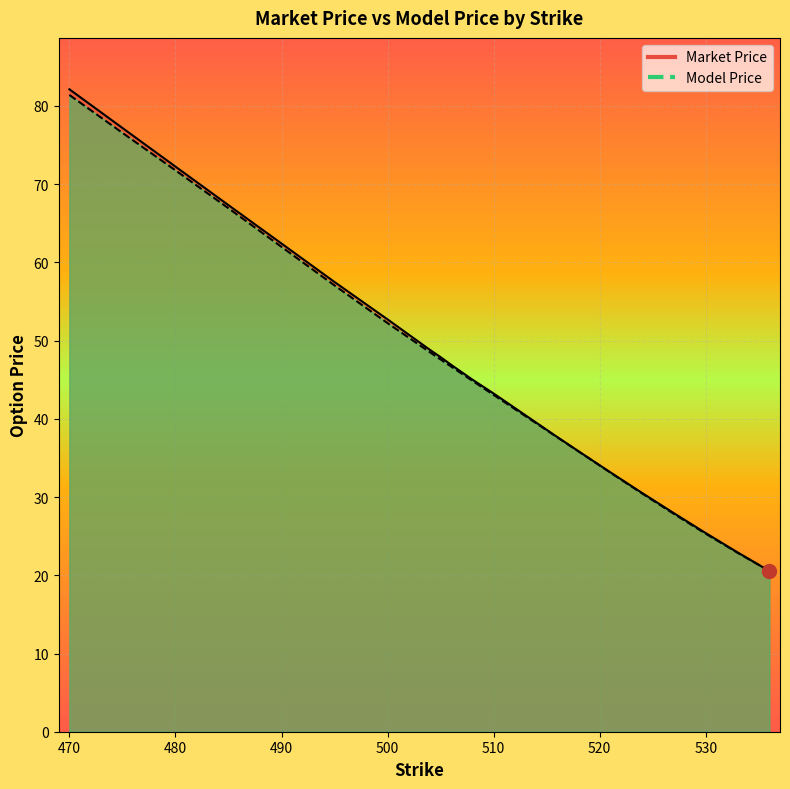

How many lines are shown in the chart?

2